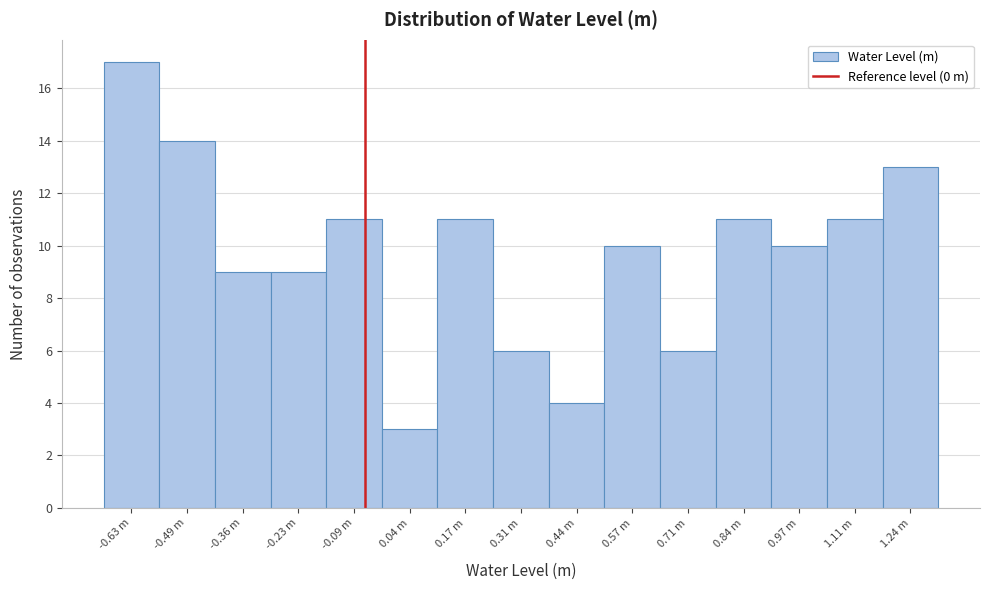

Reading left to right, extract all data points from this chart.

-0.63 m=17	-0.49 m=14	-0.36 m=9	-0.23 m=9	-0.09 m=11	0.04 m=3	0.17 m=11	0.31 m=6	0.44 m=4	0.57 m=10	0.71 m=6	0.84 m=11	0.97 m=10	1.11 m=11	1.24 m=13